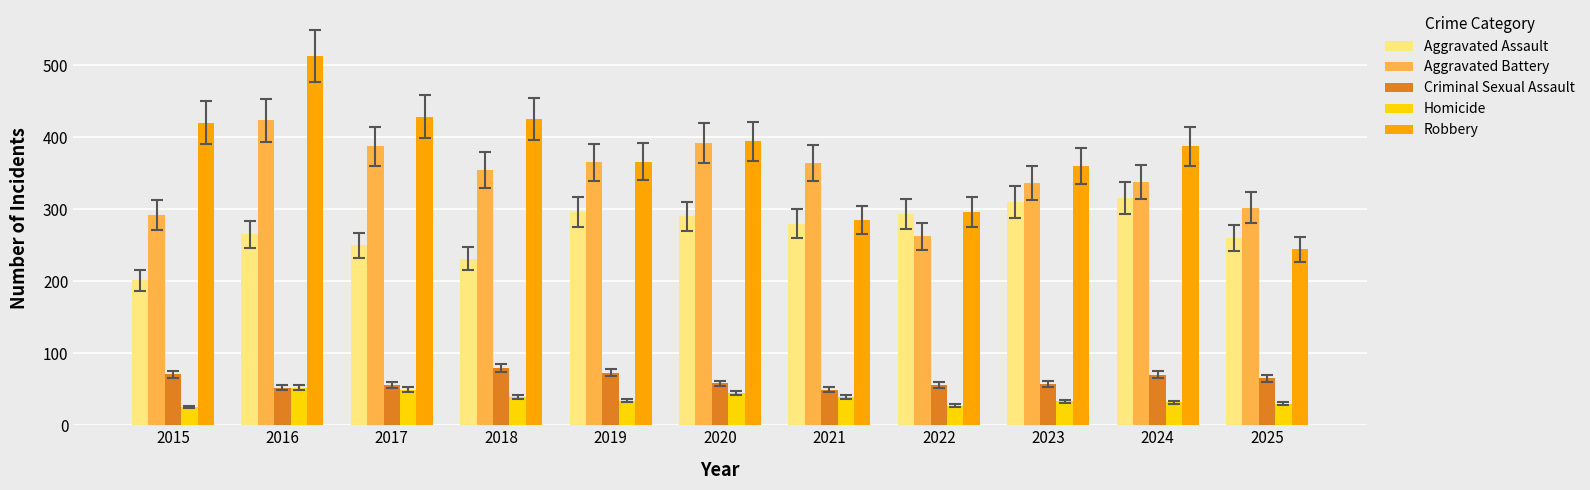

The value of Aggravated Battery at 2015 is 292. True or false?

True